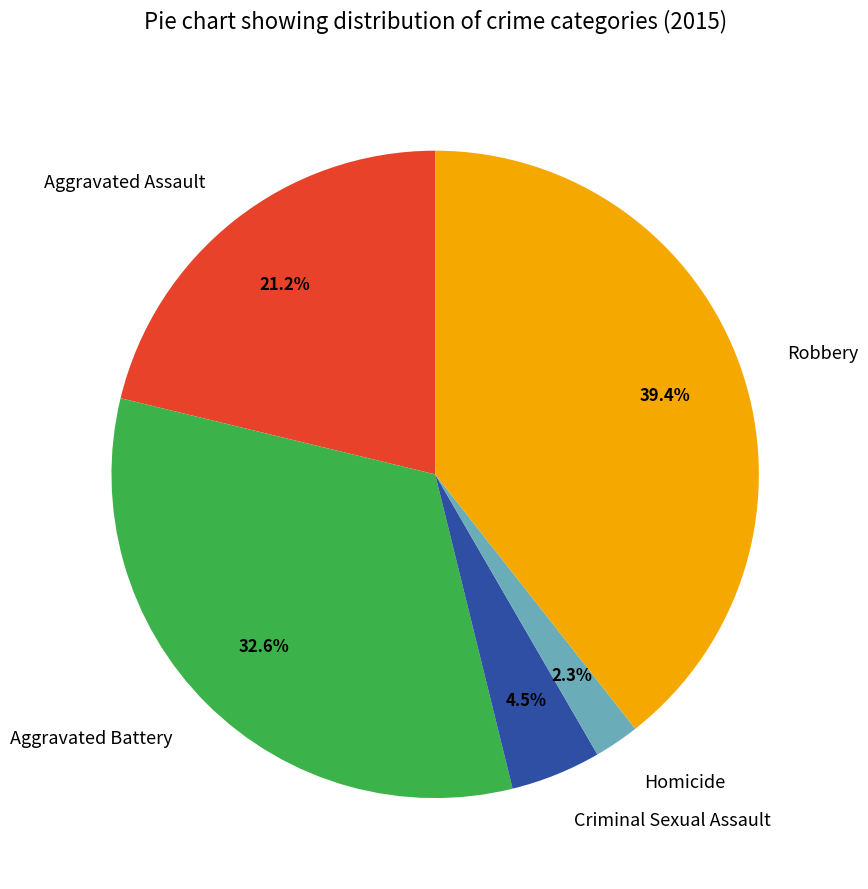

How many segments does this pie chart have?

5